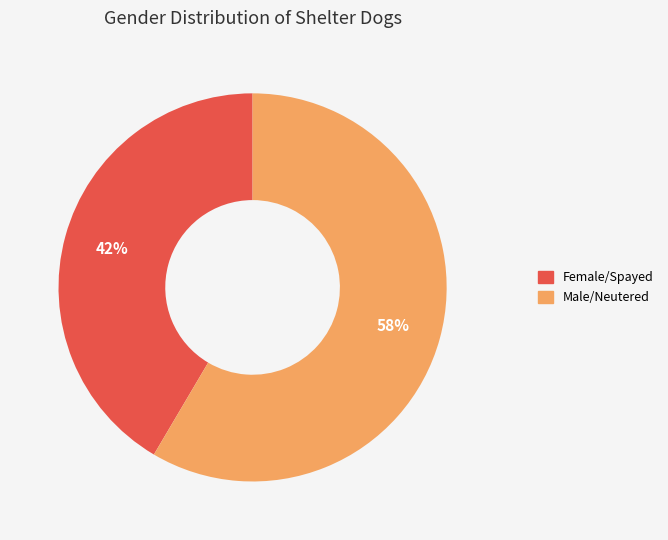

To the nearest percent, what percentage of the pie is Female/Spayed?

42%